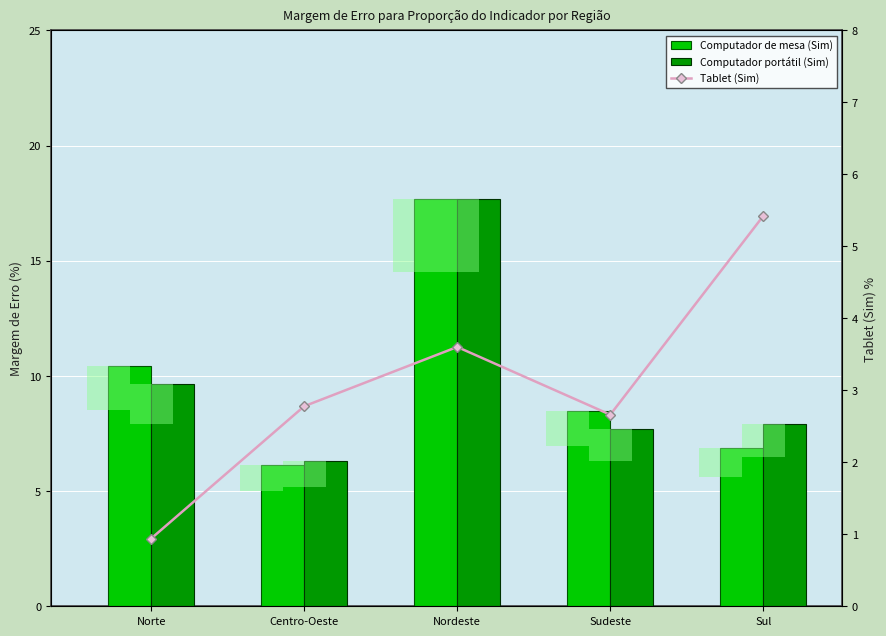

Count the number of categories in the chart.

5